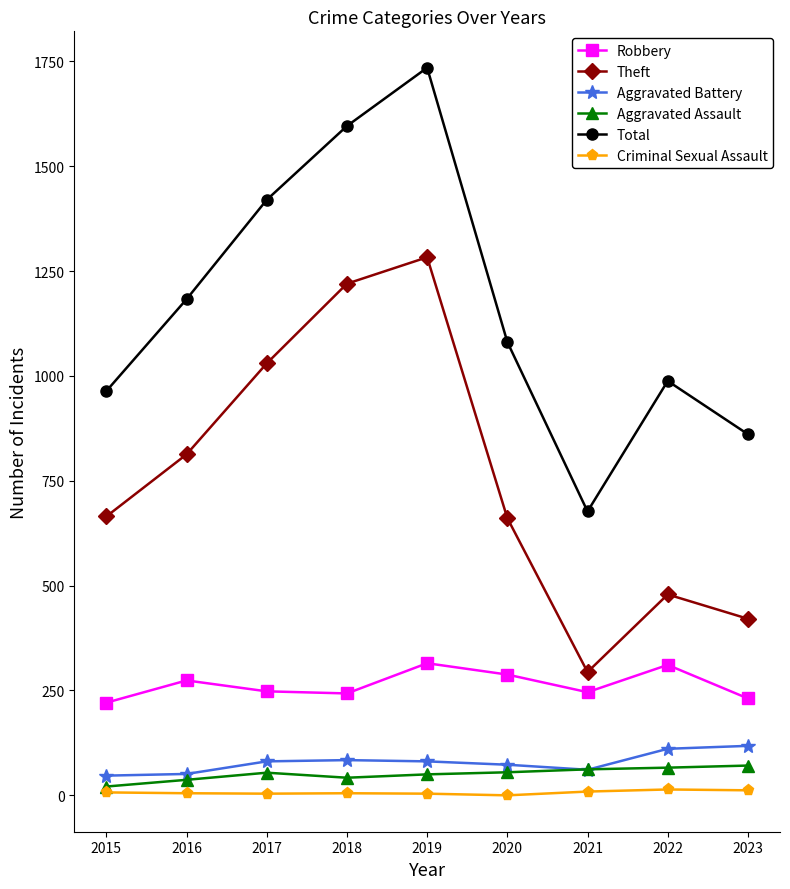

In Aggravated Battery, how many points are higher than both neighbors (excluding endpoints)?

1